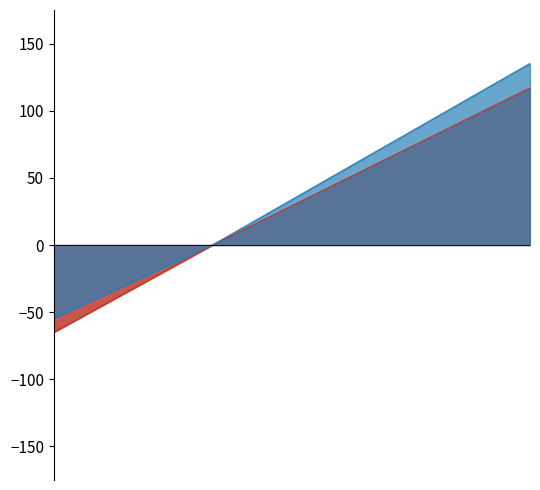

The value of col_42 at plugins_7002_tiff is -29.4. True or false?

True